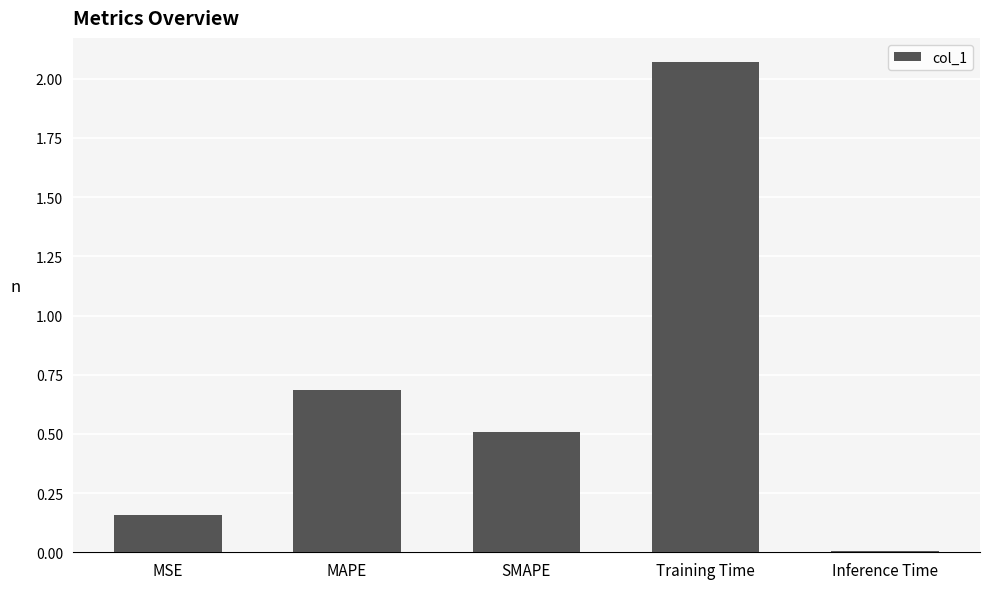

What position from the right is SMAPE?

3